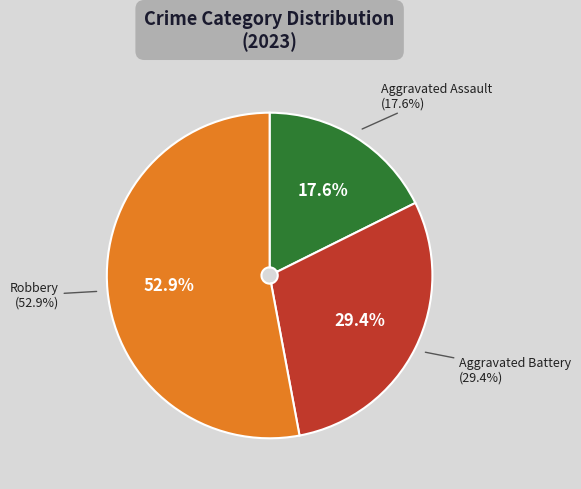

To the nearest percent, what is the combined percentage of Robbery and Aggravated Assault?

71%